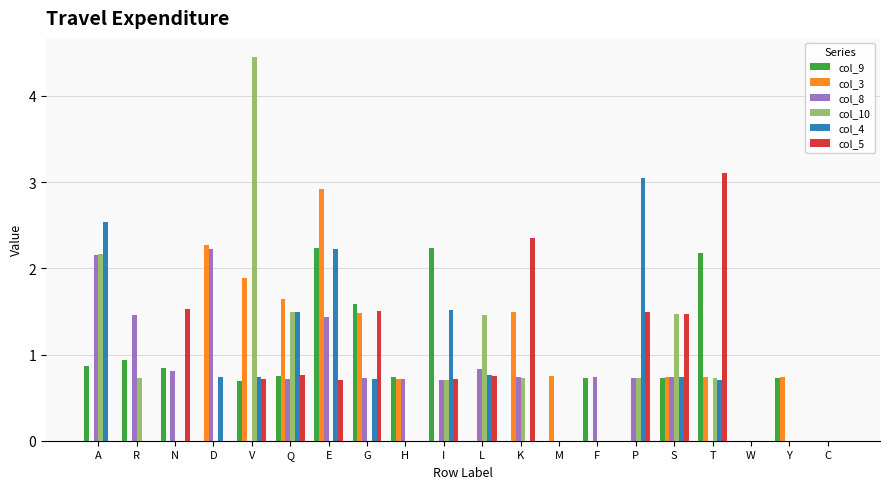

True or false: col_10 has a value of 0.0 at C.

True